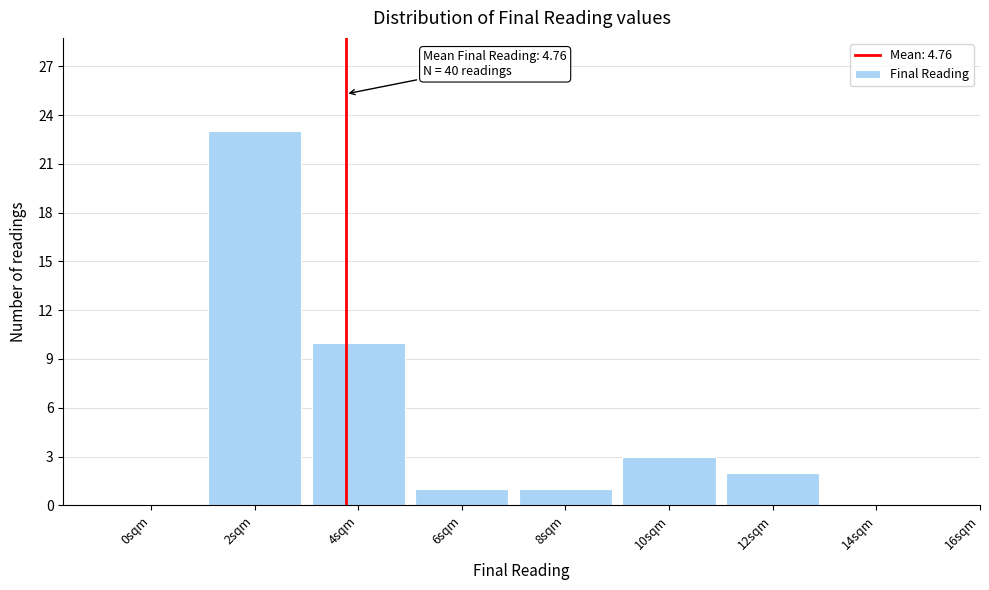

Reading left to right, extract all data points from this chart.

0sqm=0	2sqm=23	4sqm=10	6sqm=1	8sqm=1	10sqm=3	12sqm=2	14sqm=0